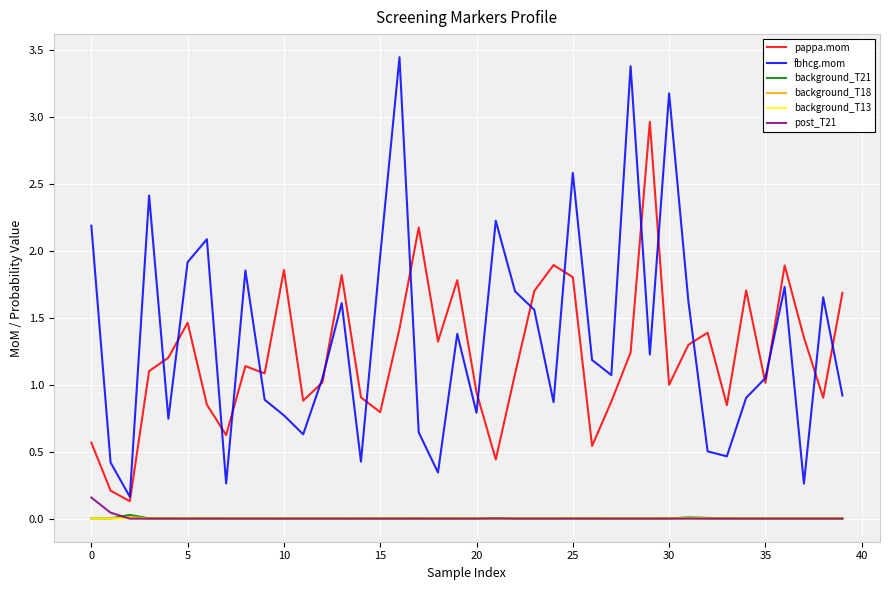

True or false: background_T21 and fbhcg.mom cross at least once.

False